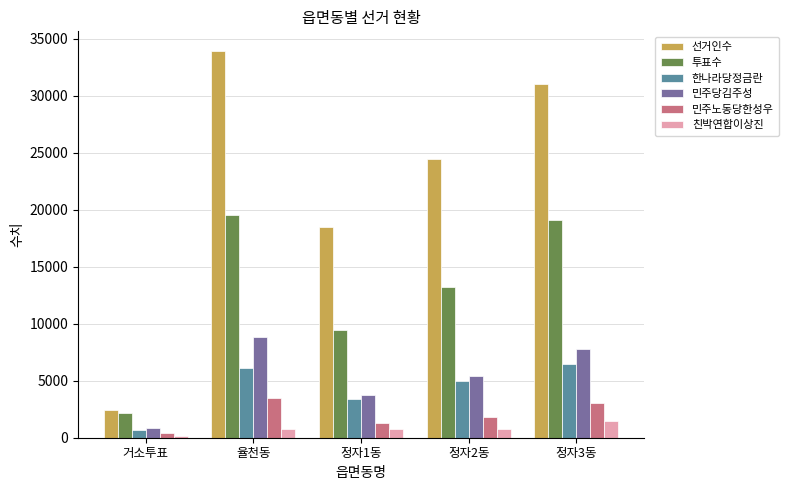

The 민주당김주성 series shows 5455 at 정자2동. True or false?

True